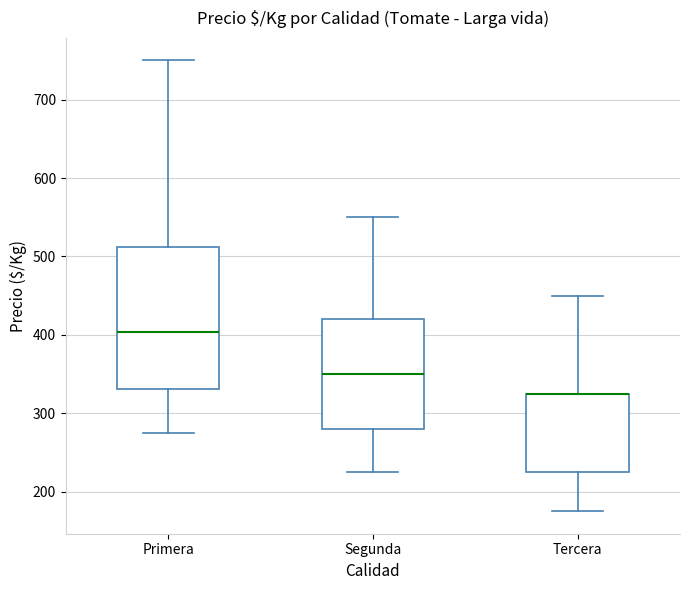

Comparing the boxes themselves (not the whiskers), which one is the tallest?

Primera